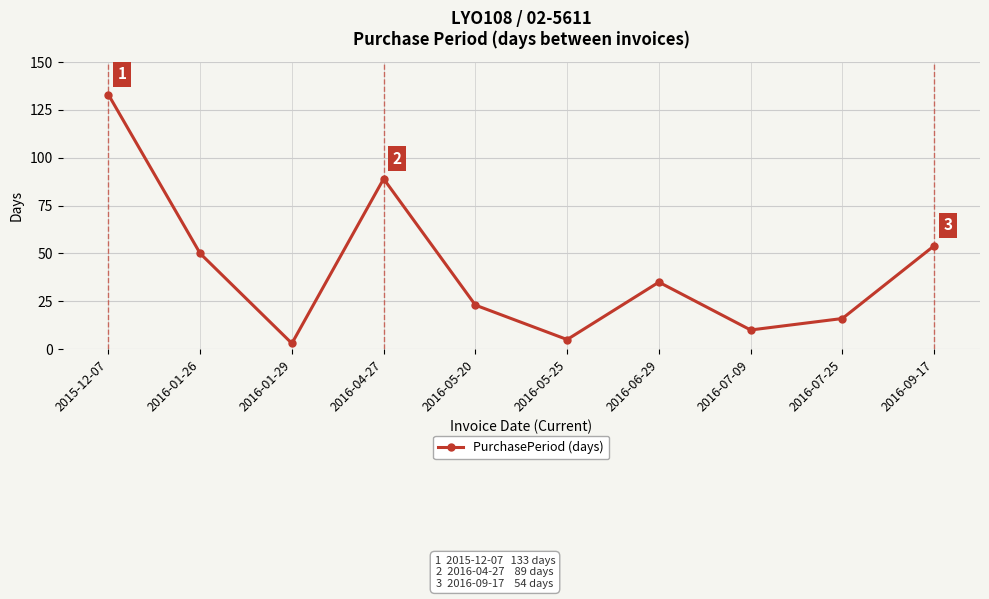

Which category has the highest value across all series?

2015-12-07